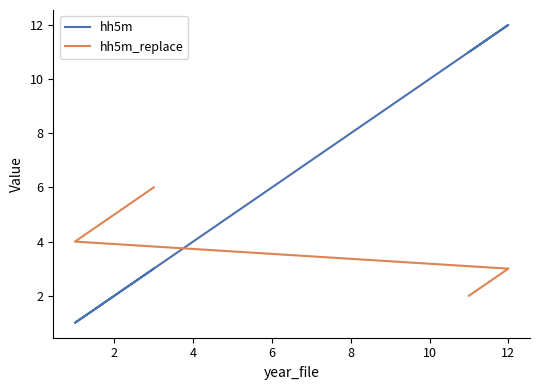

List the series in order of their overall mean, highest first.

hh5m, hh5m_replace